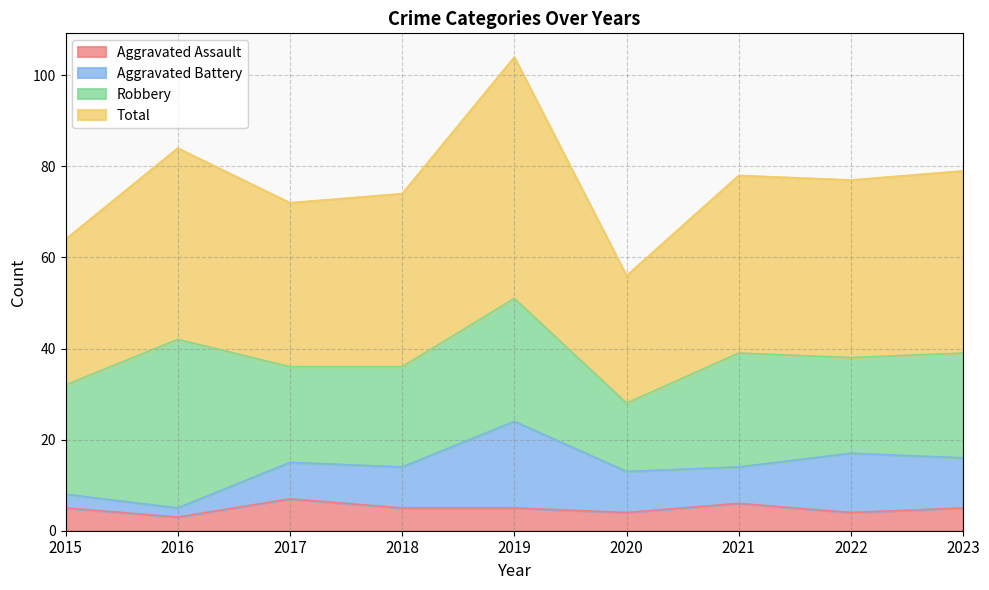

What is the value of the Aggravated Assault point at the 8th from the left?

4